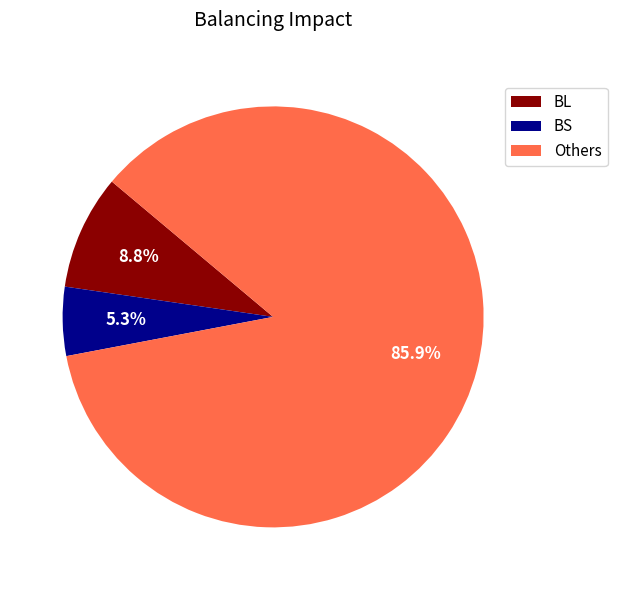

Rank the categories by value from highest to lowest.

Others, BL, BS